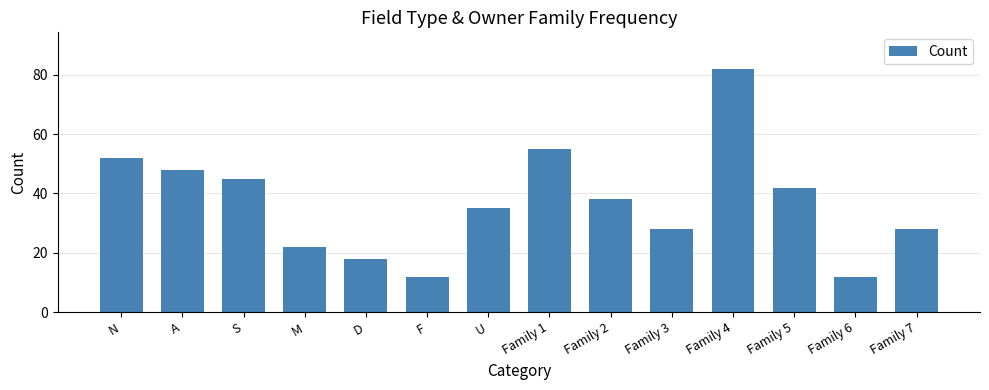

What is the difference between the maximum and minimum values?

70